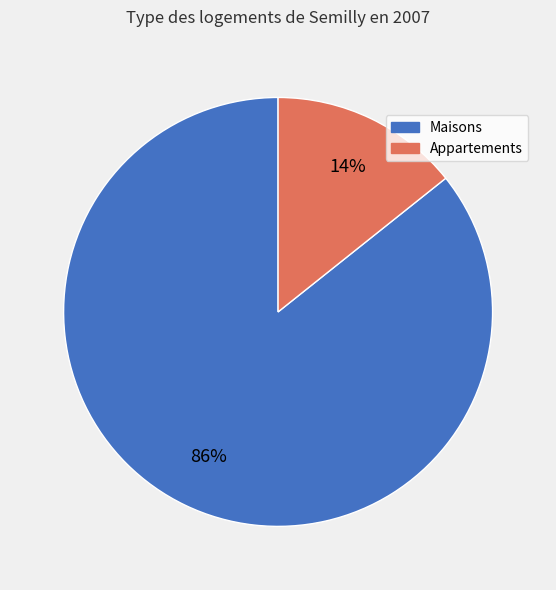

Which slice is the largest?

Maisons